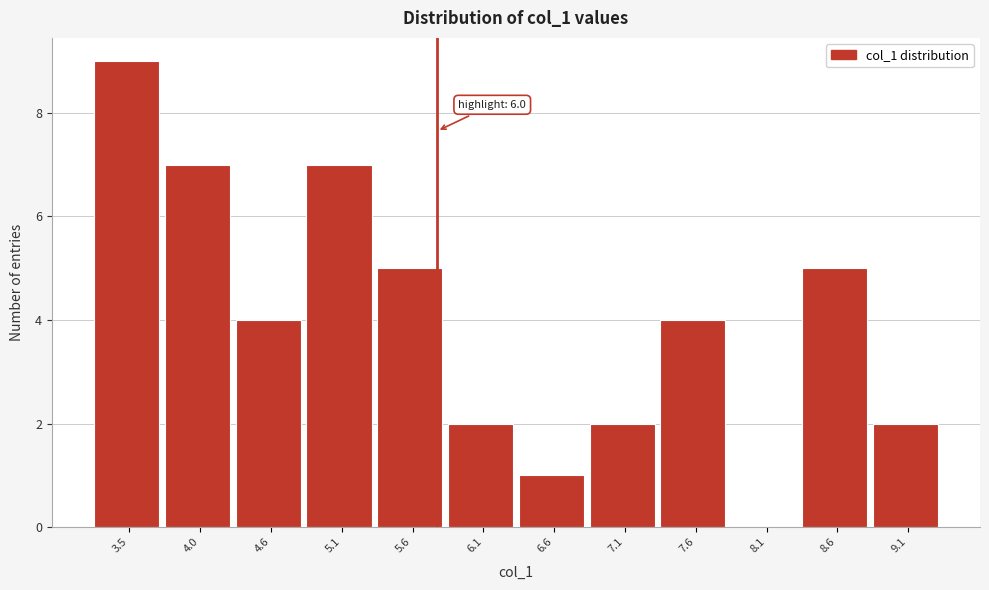

Reading right to left, extract all data points from this chart.

9.1=2	8.6=5	8.1=0	7.6=4	7.1=2	6.6=1	6.1=2	5.6=5	5.1=7	4.6=4	4.0=7	3.5=9